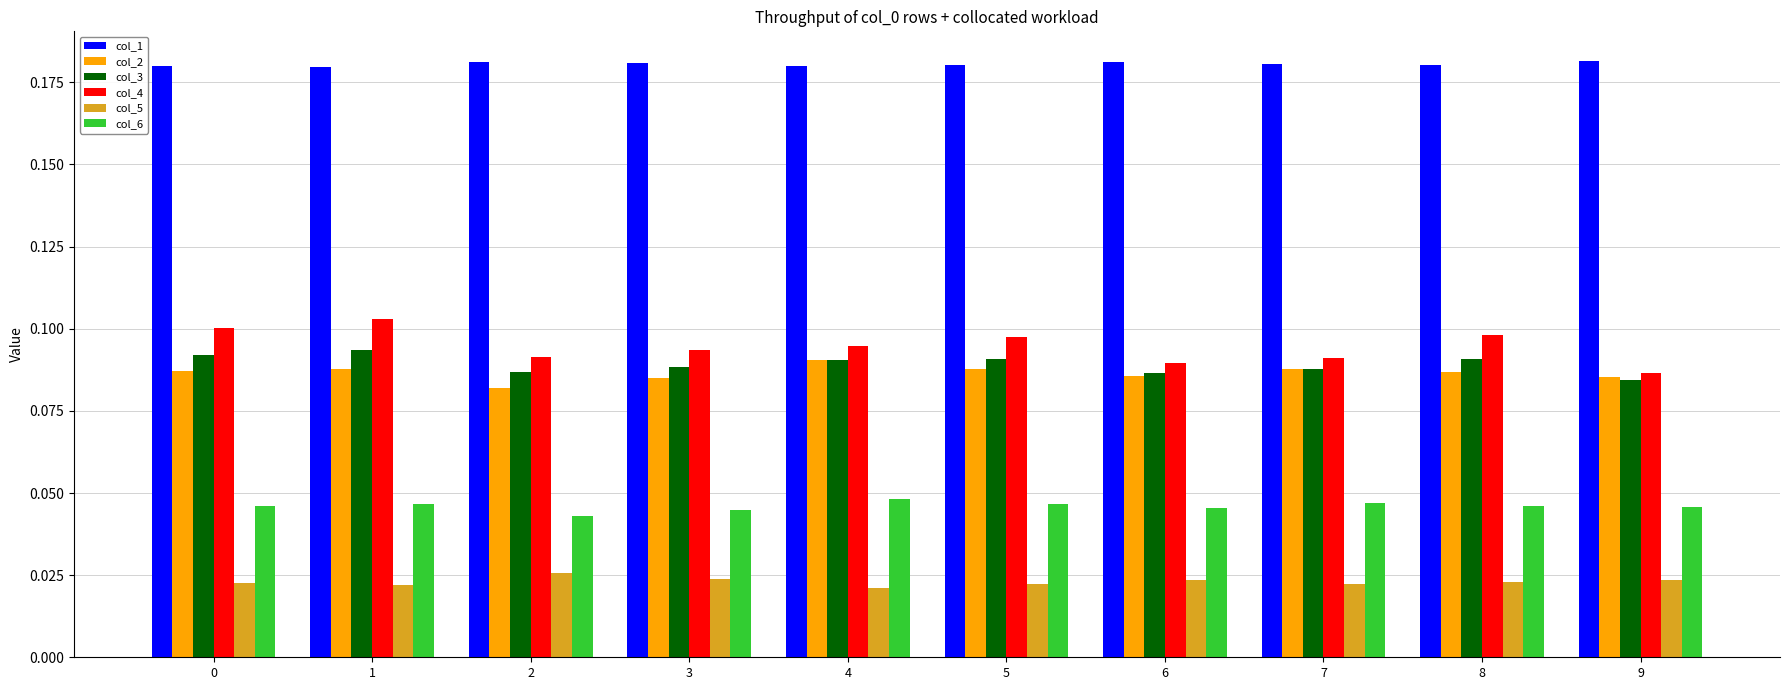

Is the value of col_3 at 0 greater than the value of col_2 at 3?

Yes